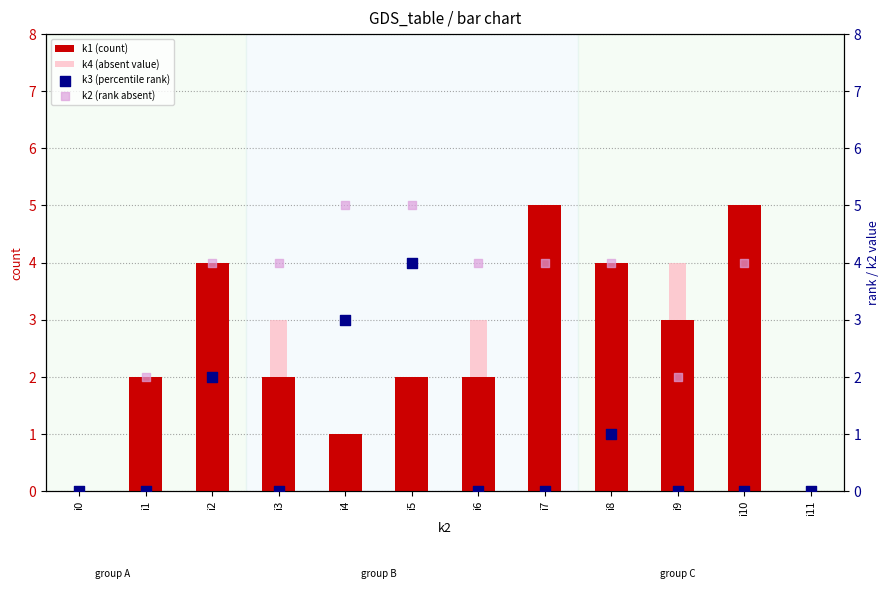

Is the value of k1 (count) at i11 greater than the value of k3 (percentile rank) at i6?

No